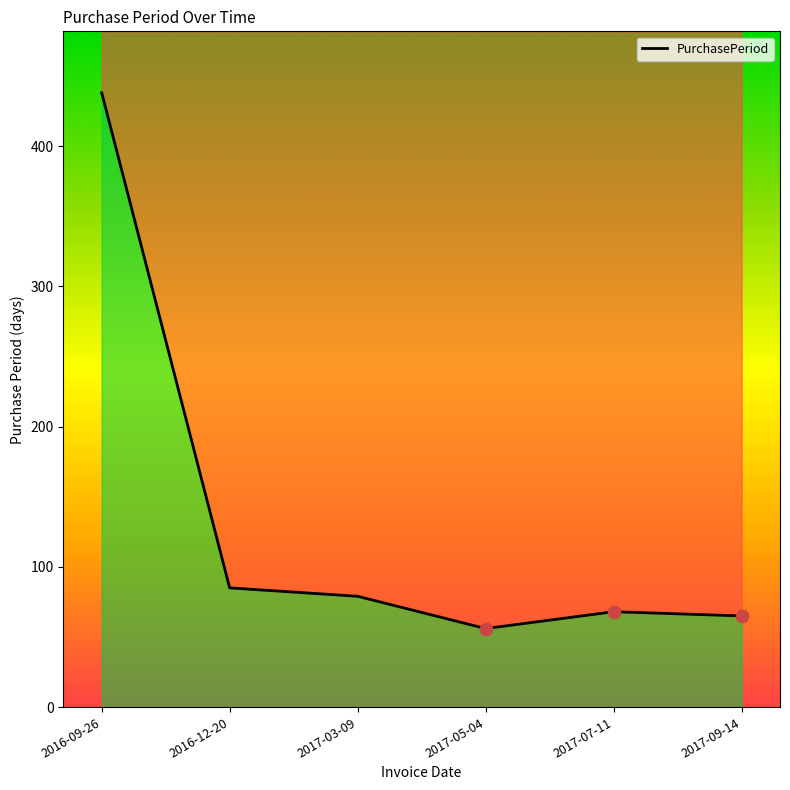

Approximately how many times larger is the value at 2016-12-20 compared to 2017-09-14?

1.3